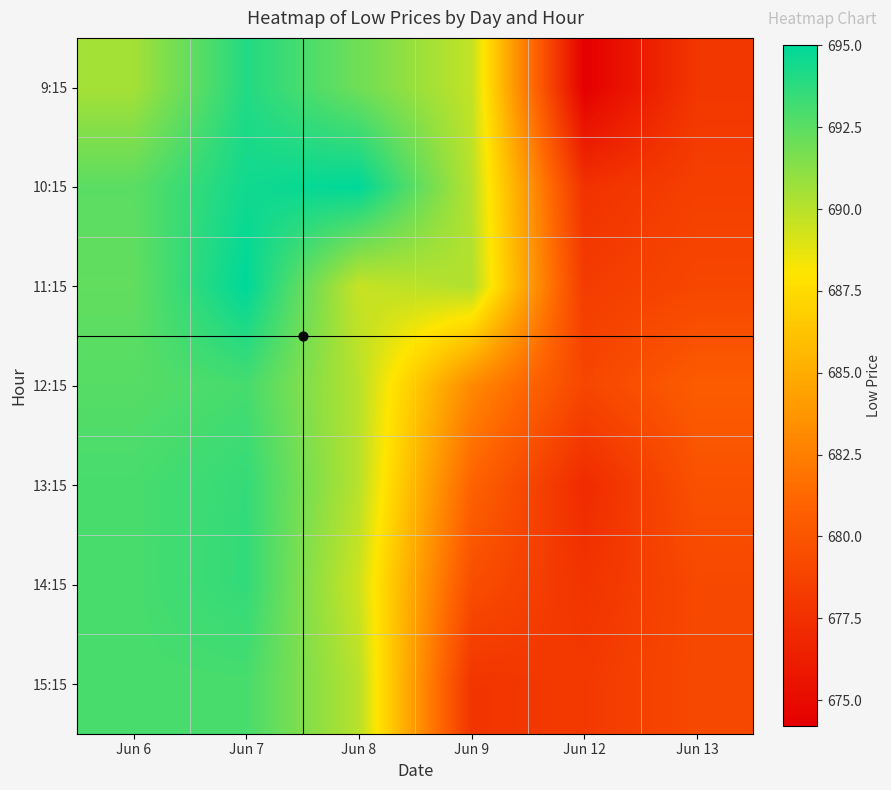

Reading left to right, list all the values displayed in this chart.

9:15: Jun 6=690.5	Jun 7=694.0	Jun 8=692.0	Jun 9=689.7	Jun 12=674.2	Jun 13=678.0
10:15: Jun 6=692.5	Jun 7=694.5	Jun 8=695.0	Jun 9=690.0	Jun 12=677.6	Jun 13=678.5
11:15: Jun 6=692.3	Jun 7=695.0	Jun 8=689.6	Jun 9=690.2	Jun 12=678.3	Jun 13=679.0
12:15: Jun 6=692.7	Jun 7=693.0	Jun 8=690.0	Jun 9=683.0	Jun 12=679.0	Jun 13=680.5
13:15: Jun 6=693.0	Jun 7=693.5	Jun 8=690.0	Jun 9=680.9	Jun 12=677.2	Jun 13=679.8
14:15: Jun 6=693.0	Jun 7=693.6	Jun 8=689.4	Jun 9=679.5	Jun 12=677.8	Jun 13=679.1
15:15: Jun 6=693.0	Jun 7=693.0	Jun 8=690.0	Jun 9=677.8	Jun 12=678.2	Jun 13=679.1